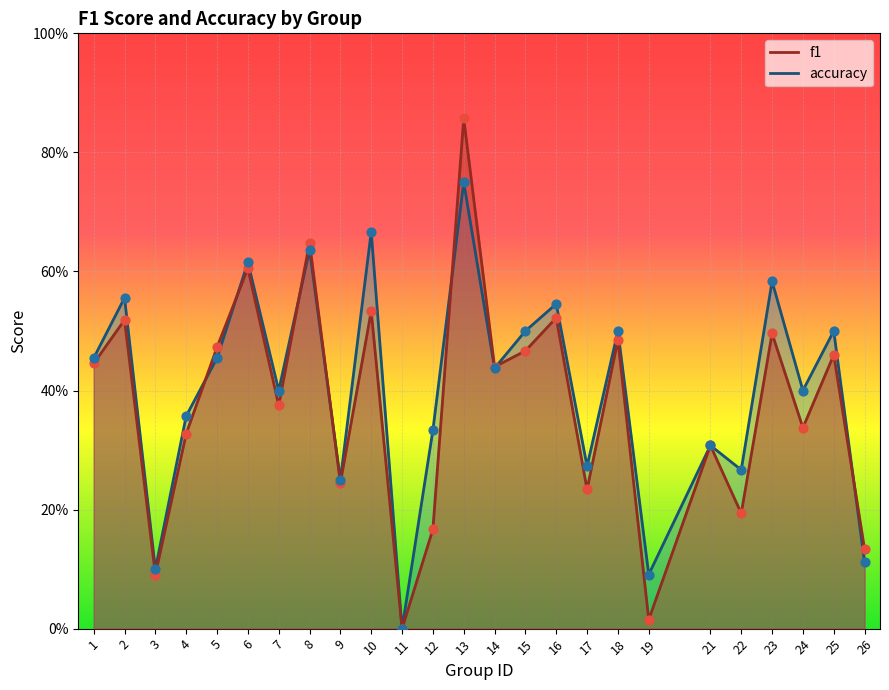

Is the value of f1 at 13 greater than the value of accuracy at 22?

Yes